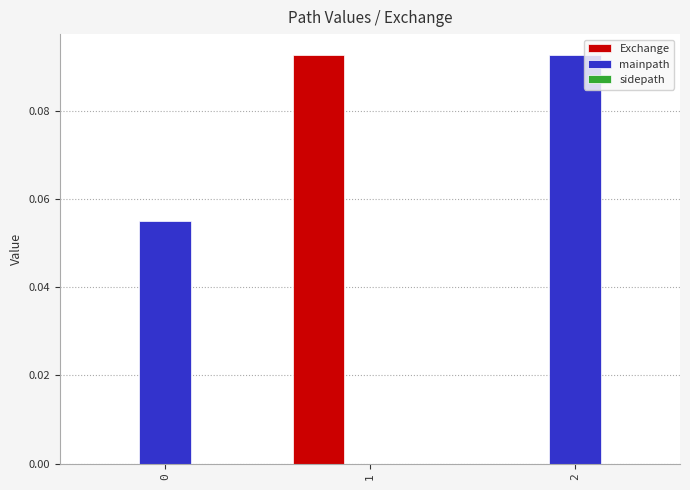

The Exchange series shows 0.0 at 0. True or false?

True